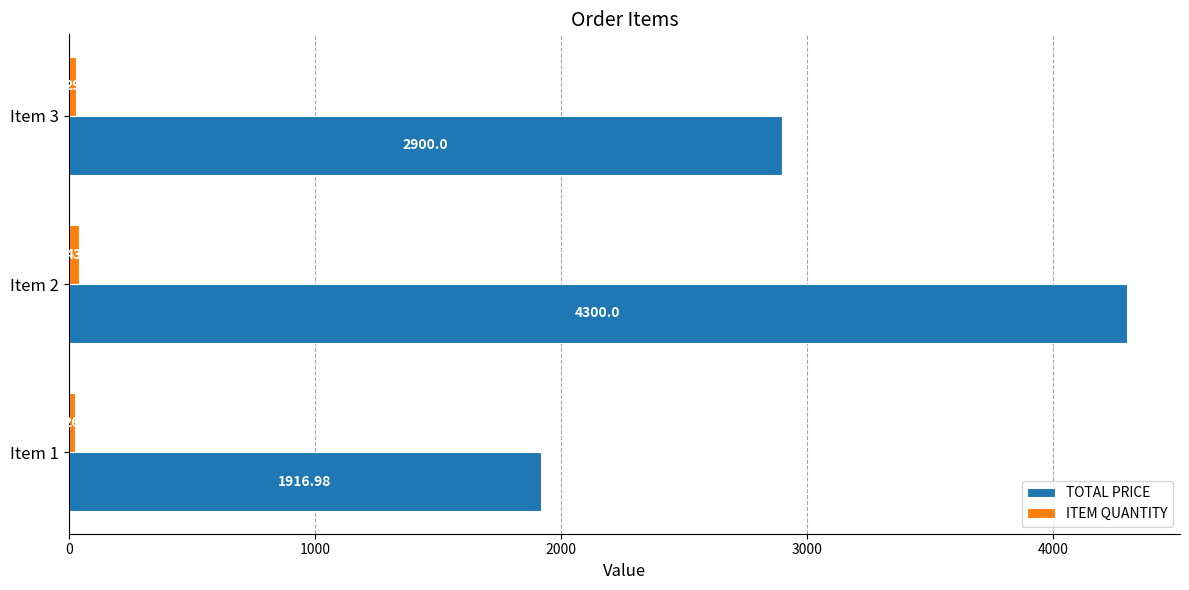

What is the total value across all series at Item 2?

4343.0